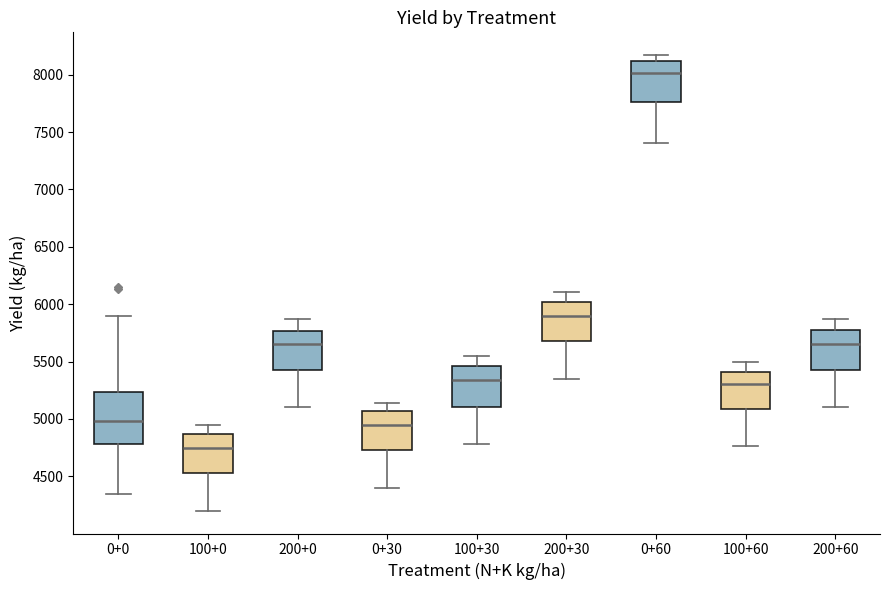

Reading left to right, read every box against the y-axis: the position of its median line, the range the box covers, and the ends of its whiskers. The values are not printed on the chart, so give them approximately, as read against the axis.

0+0: median 5000, box 4800 to 5250, whiskers 4350 to 5900
100+0: median 4750, box 4550 to 4850, whiskers 4200 to 4950
200+0: median 5650, box 5450 to 5750, whiskers 5100 to 5850
0+30: median 4950, box 4750 to 5050, whiskers 4400 to 5150
100+30: median 5350, box 5100 to 5450, whiskers 4800 to 5550
200+30: median 5900, box 5700 to 6000, whiskers 5350 to 6100
0+60: median 8000, box 7750 to 8100, whiskers 7400 to 8150
100+60: median 5300, box 5100 to 5400, whiskers 4750 to 5500
200+60: median 5650, box 5450 to 5800, whiskers 5100 to 5850